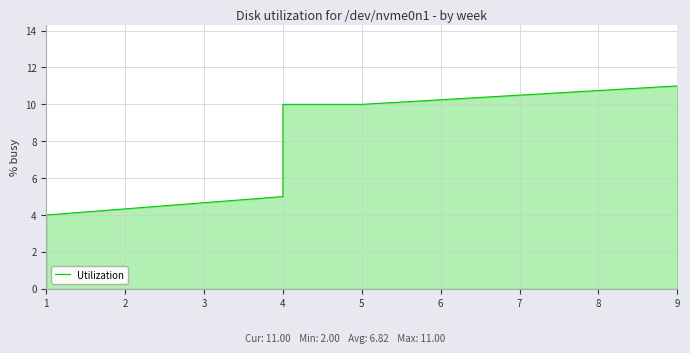

Which category has the lowest value across all series?

1